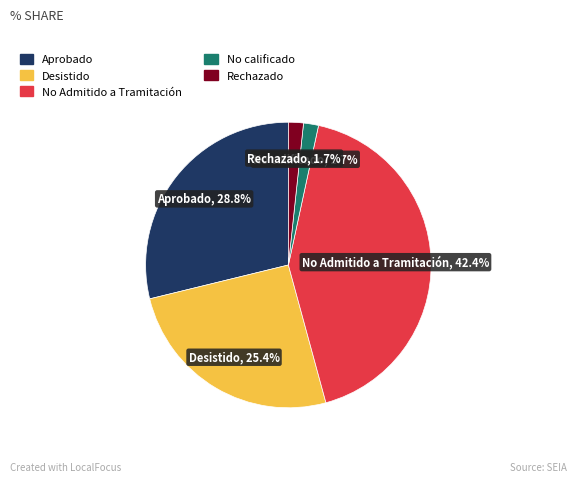

What percentage is NOT represented by No Admitido a Tramitación?

57.6%